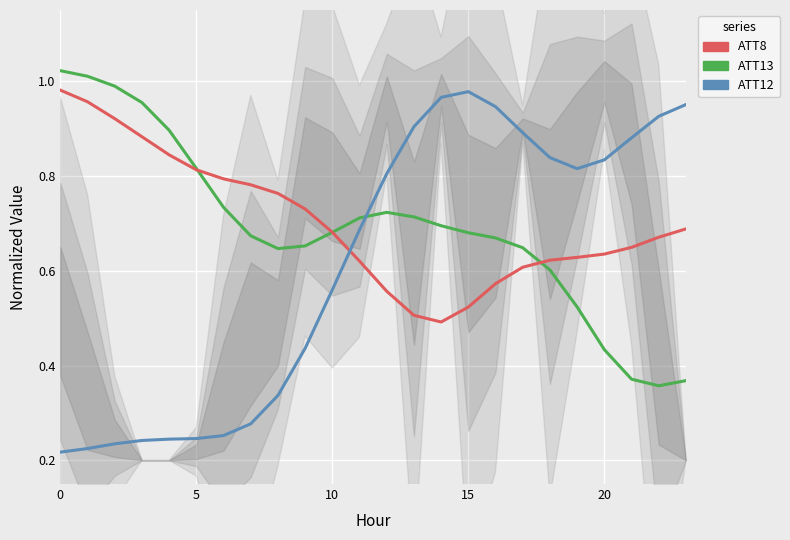

The value of ATT12 at 16 is 0.9. True or false?

True